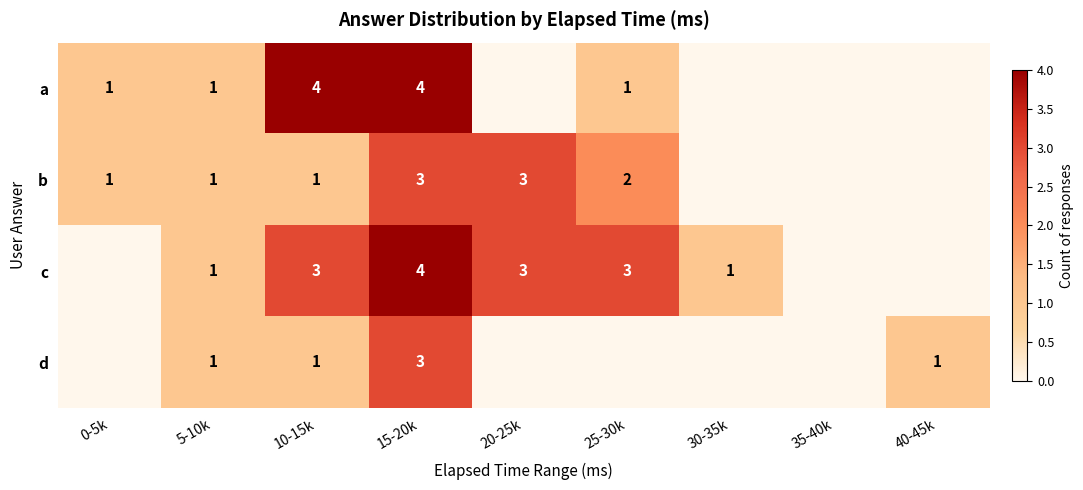

The b series shows 3 at 25-30k. True or false?

False